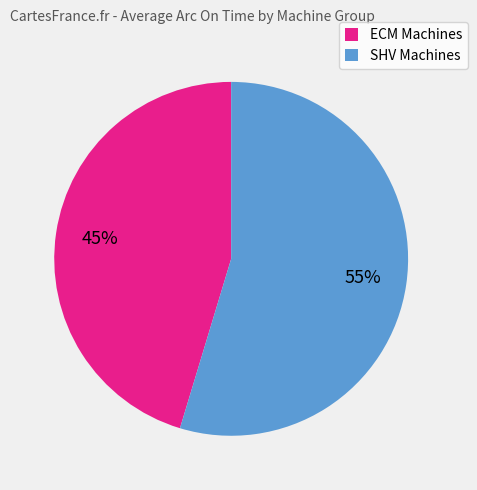

Which slice is the largest?

SHV Machines